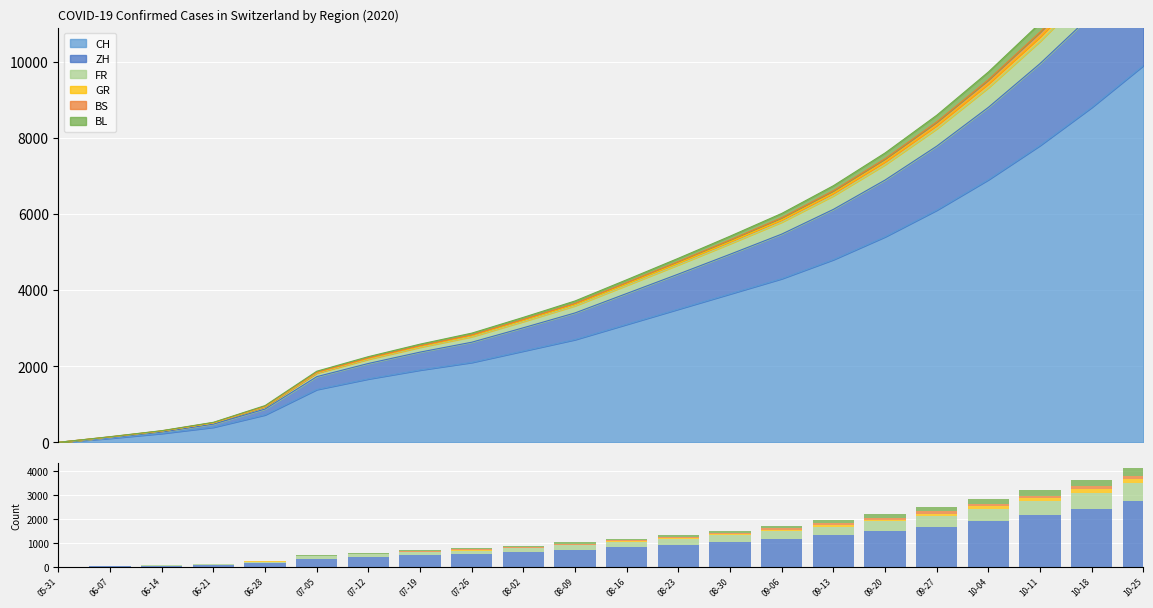

Which category has the lowest value across all series?

05-31